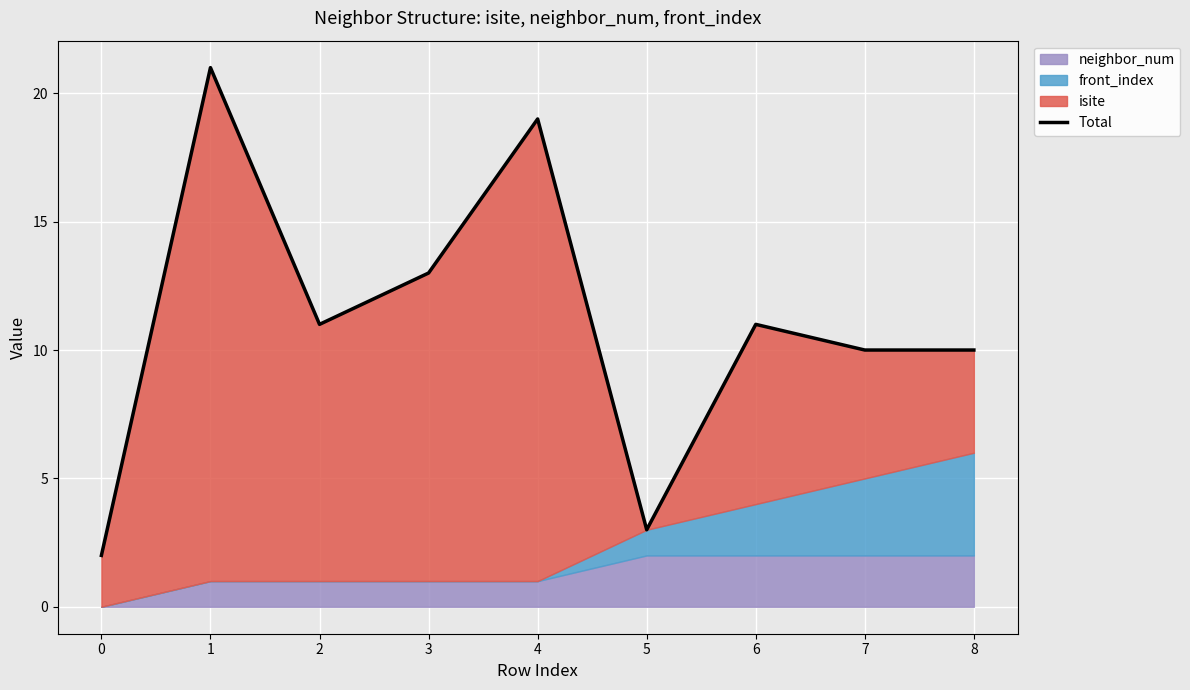

What is the sum of all values?

100